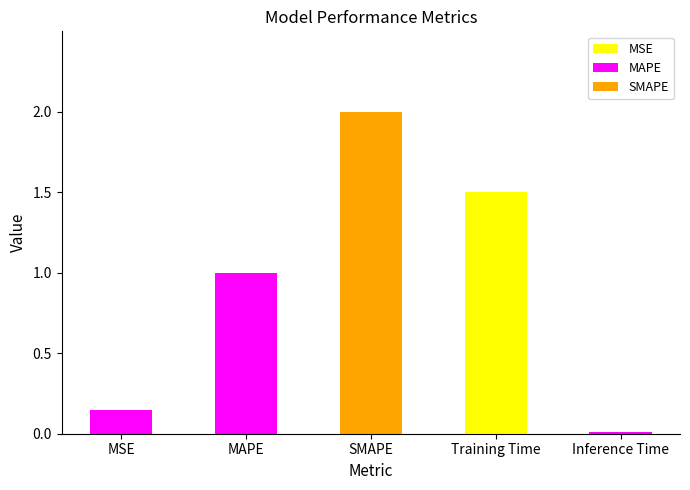

What is the difference between the maximum and minimum values?

2.0